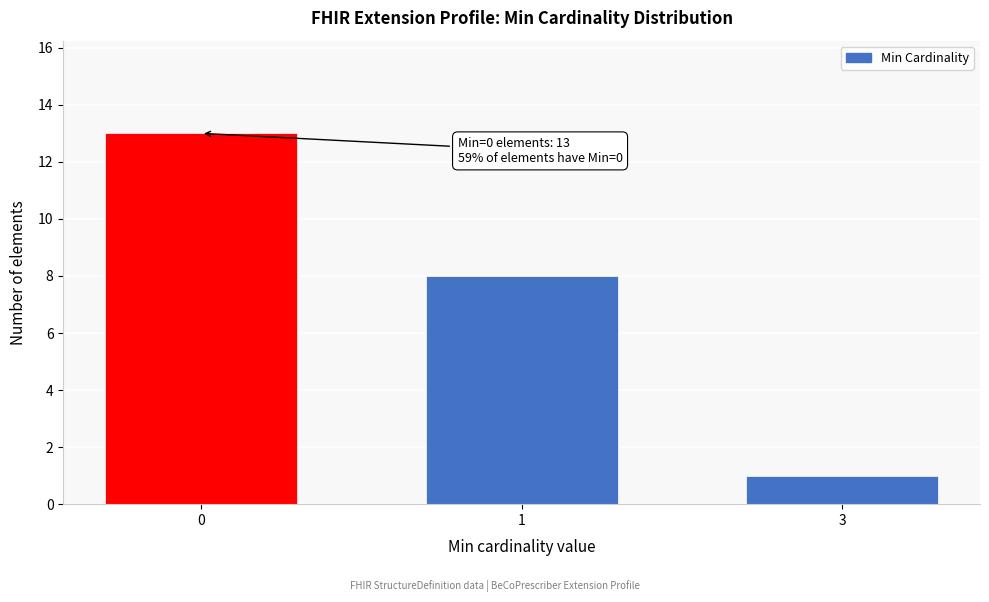

Reading right to left, transcribe all the data shown in this chart.

1	8	13